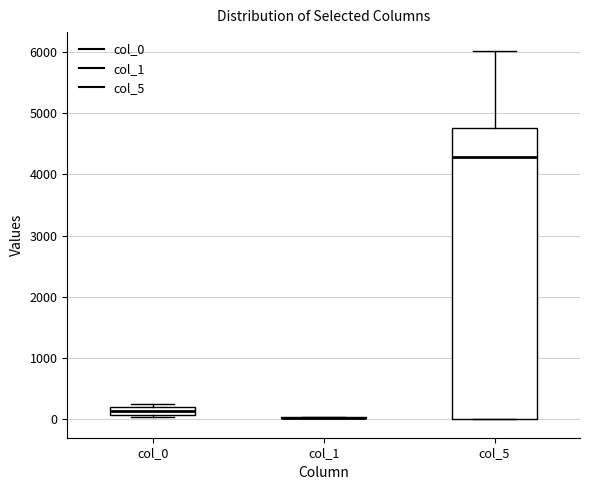

Which box is the tallest, from its lower edge to its upper edge?

col_5